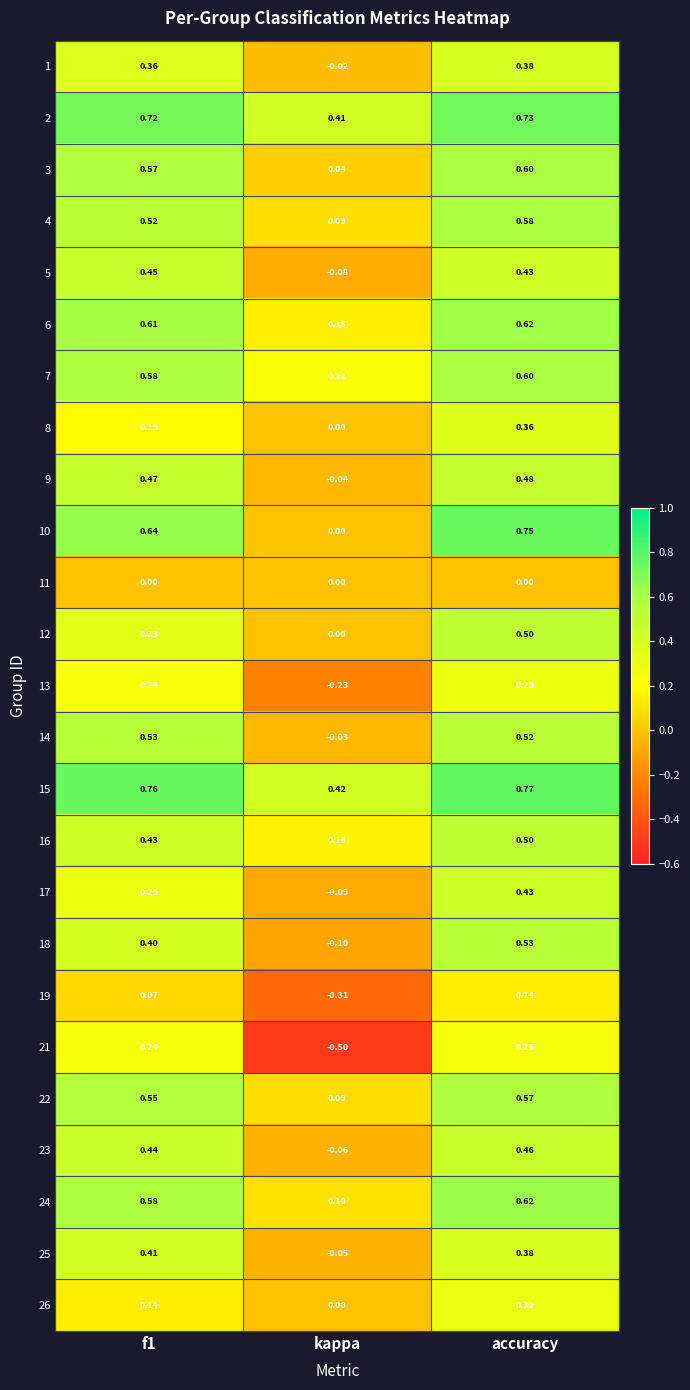

At which category is the sum across all series the highest?

accuracy